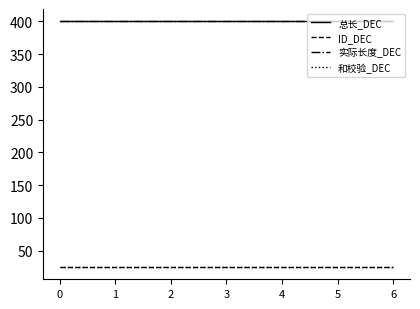

What is the difference between the highest and lowest values at 5?

375